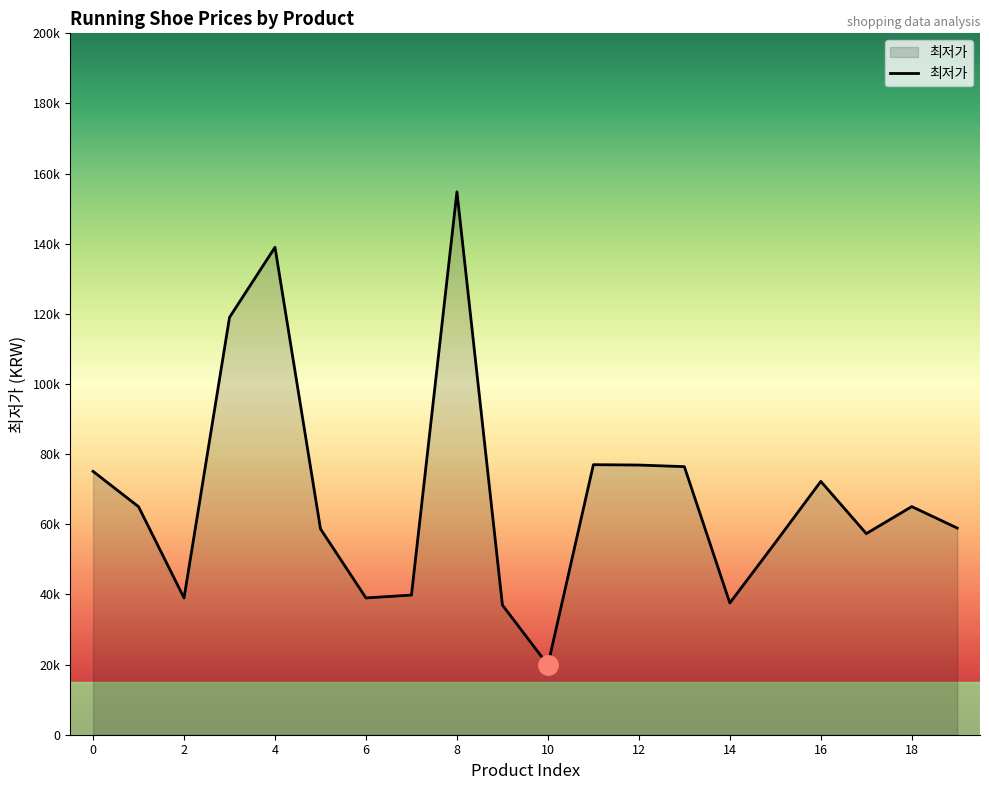

How many points are lower than both their immediate neighbors (excluding endpoints)?

5